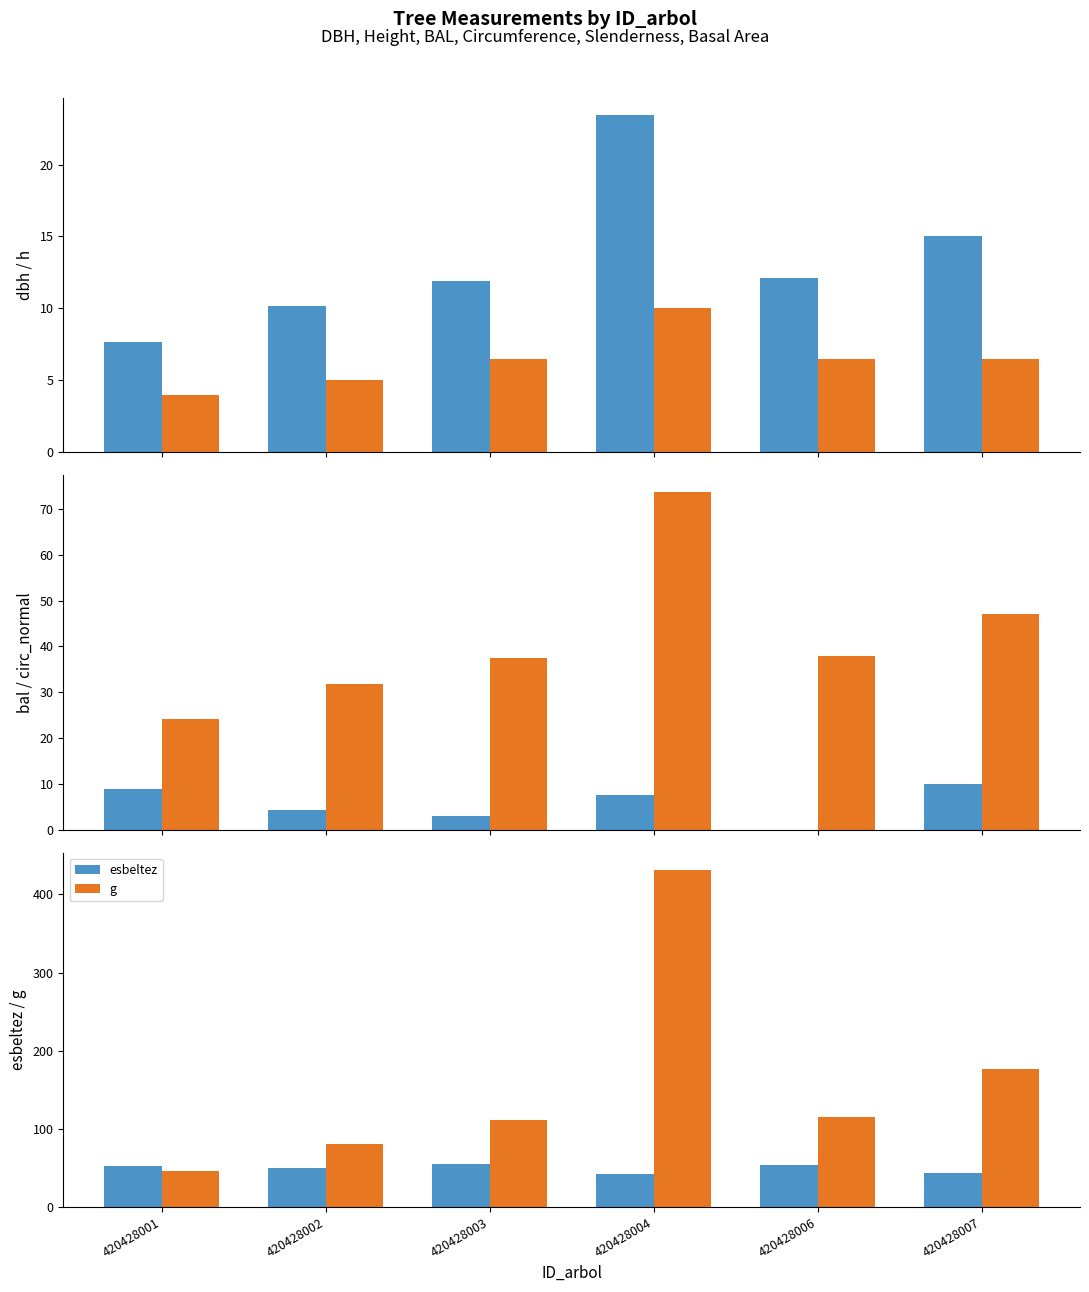

The h series shows 11.4 at 420428007. True or false?

False